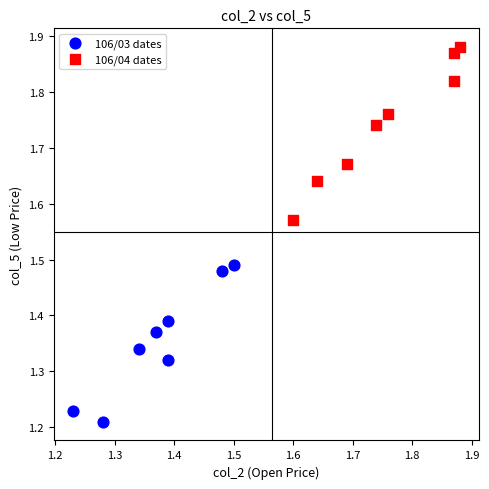

What are all the series names shown in the legend?

106/03 dates, 106/04 dates